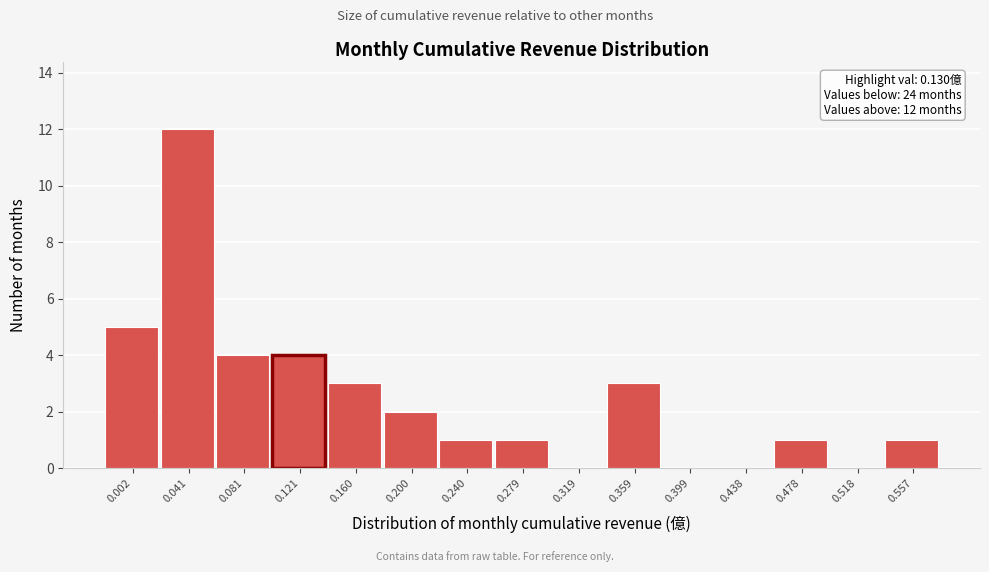

Reading left to right, what are all the values shown in this chart?

0.002=5	0.041=12	0.081=4	0.121=4	0.160=3	0.200=2	0.240=1	0.279=1	0.319=0	0.359=3	0.399=0	0.438=0	0.478=1	0.518=0	0.557=1